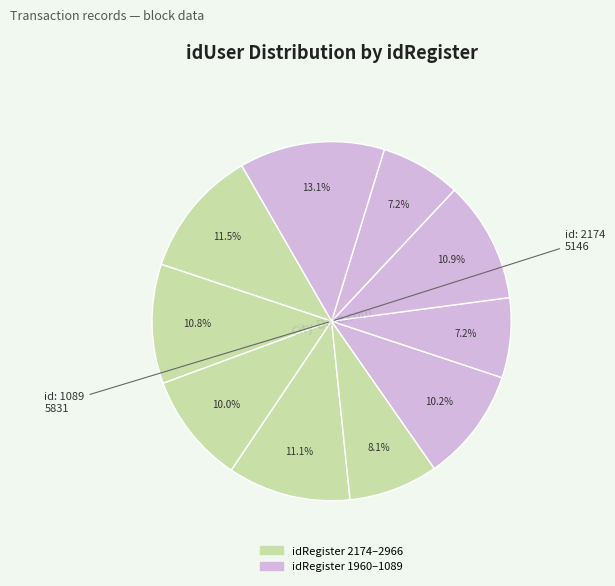

How many slices are in this pie chart?

10